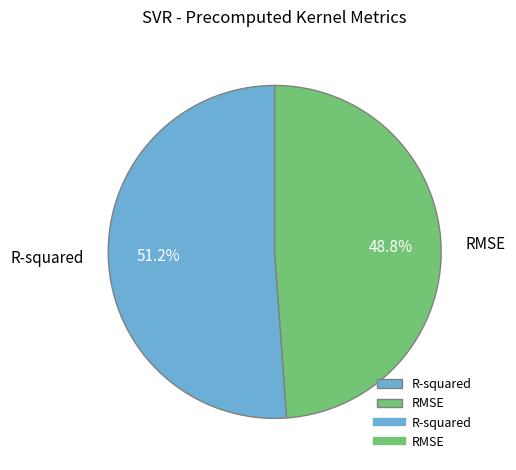

To the nearest percent, what percentage of the pie is RMSE?

49%